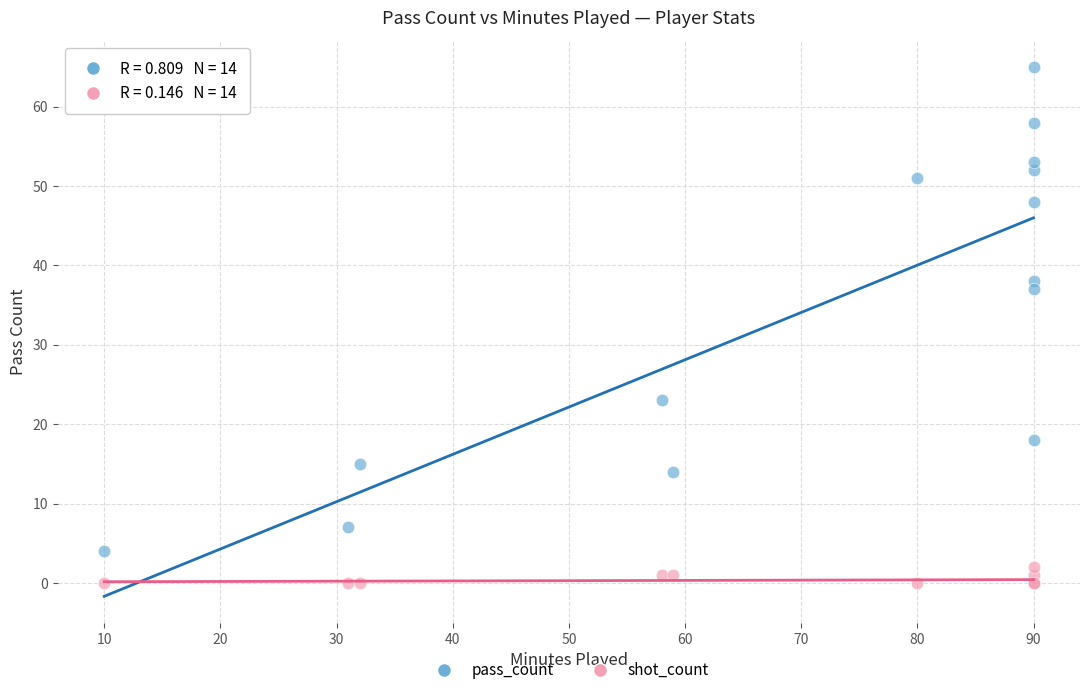

Which series contains the lowest Y value?

shot_count